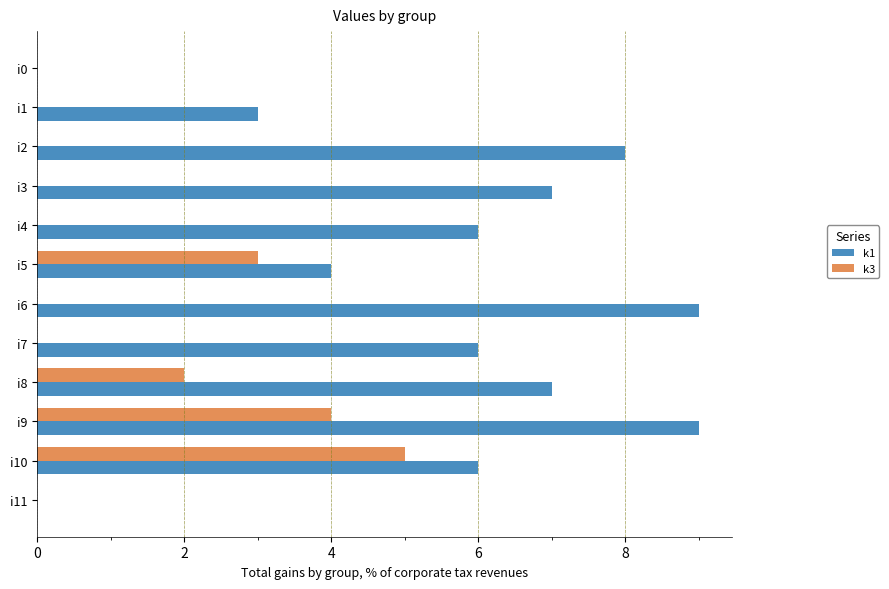

How many distinct data groups are displayed?

2